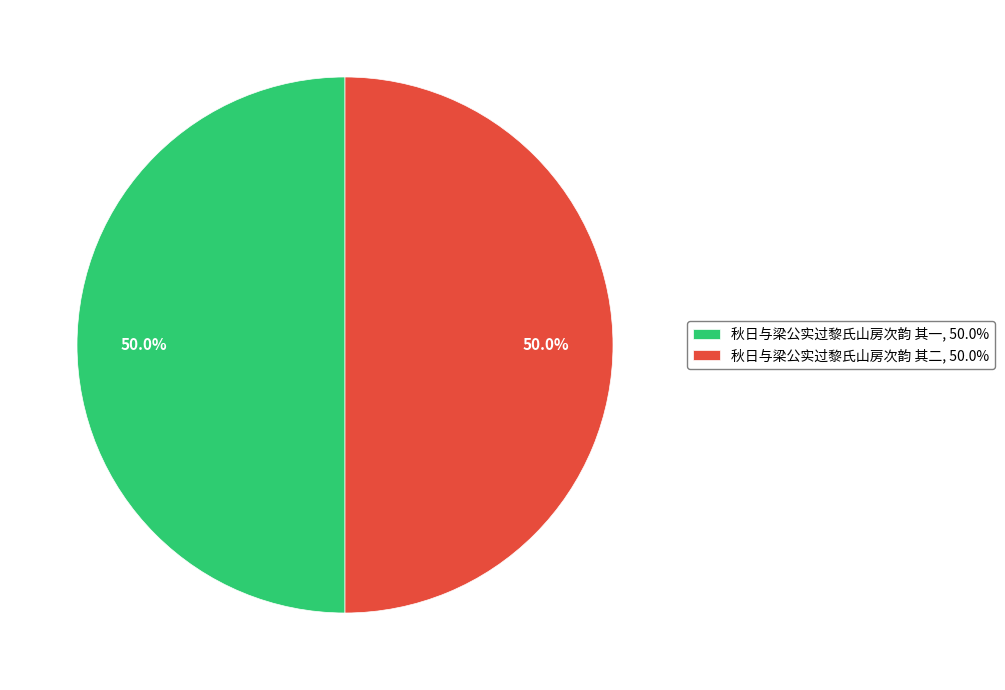

Is it true that 秋日与梁公实过黎氏山房次韵 其一 is 50% of the pie?

True